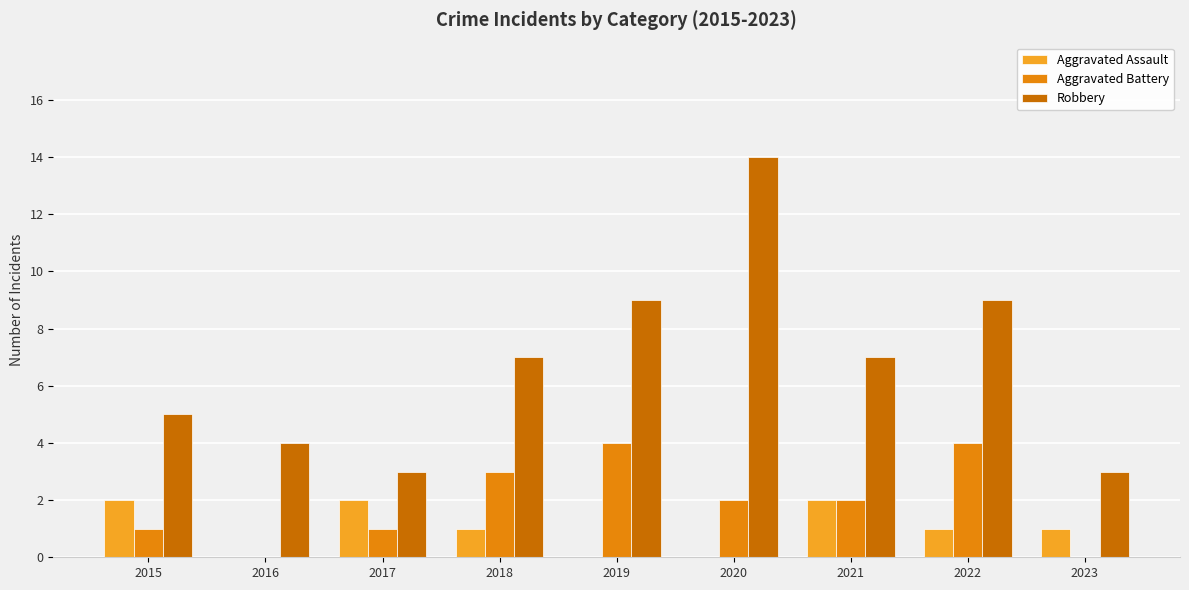

Which series has the widest spread of values?

Robbery